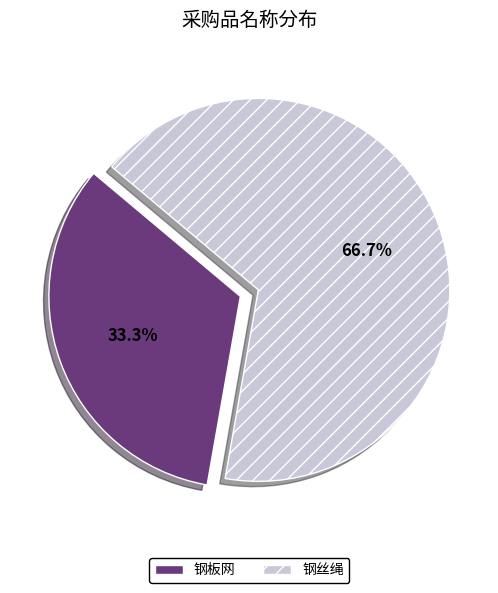

What percentage do 钢丝绳 and 钢板网 together represent?

100.0%